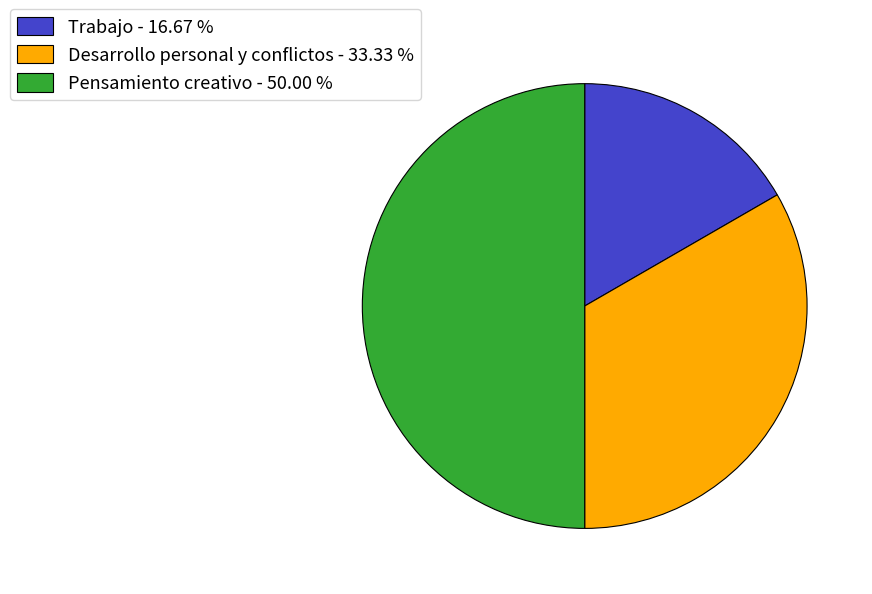

Rank the categories by value from highest to lowest.

Pensamiento creativo, Desarrollo personal y conflictos, Trabajo